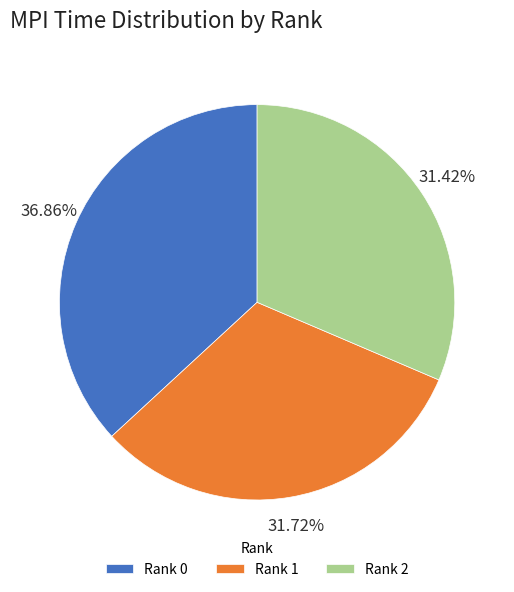

Which category has the biggest portion of the pie?

Rank 0